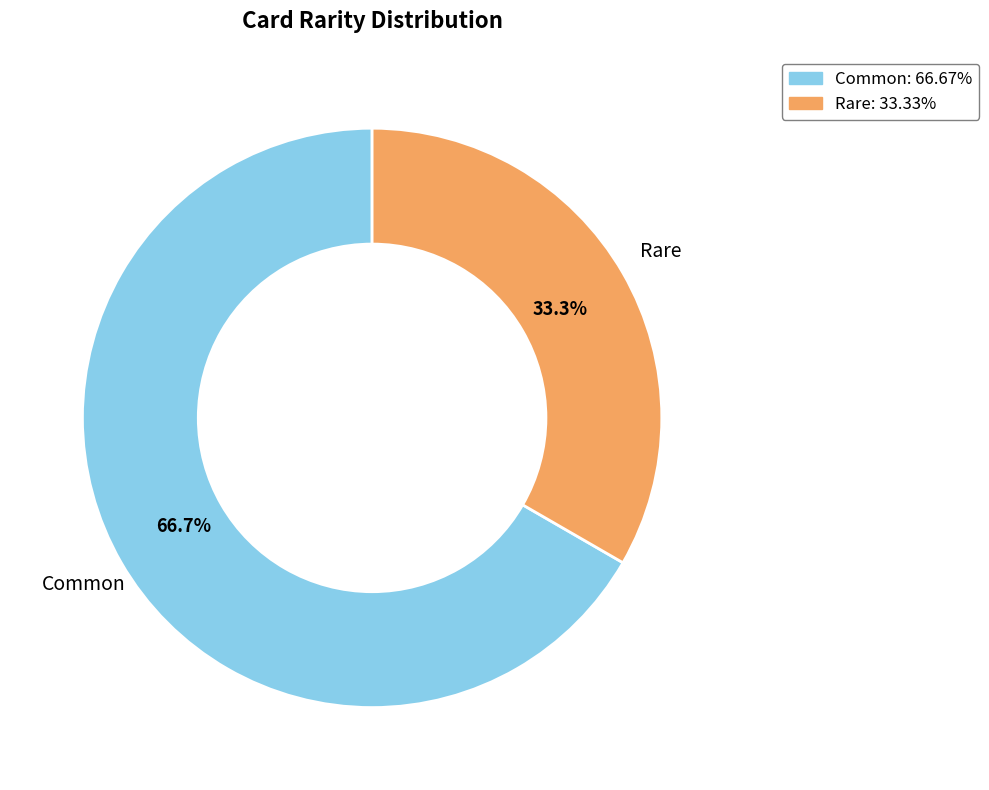

Count the number of slices in the pie.

2